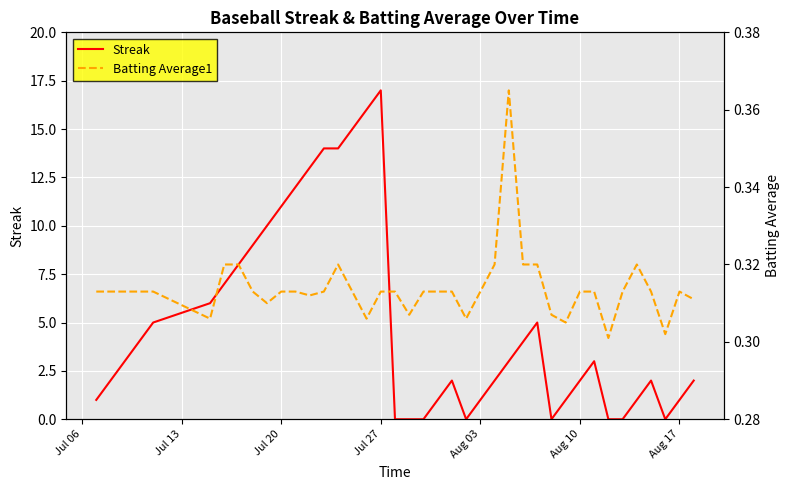

Does the chart display data point markers on the line(s)?

No